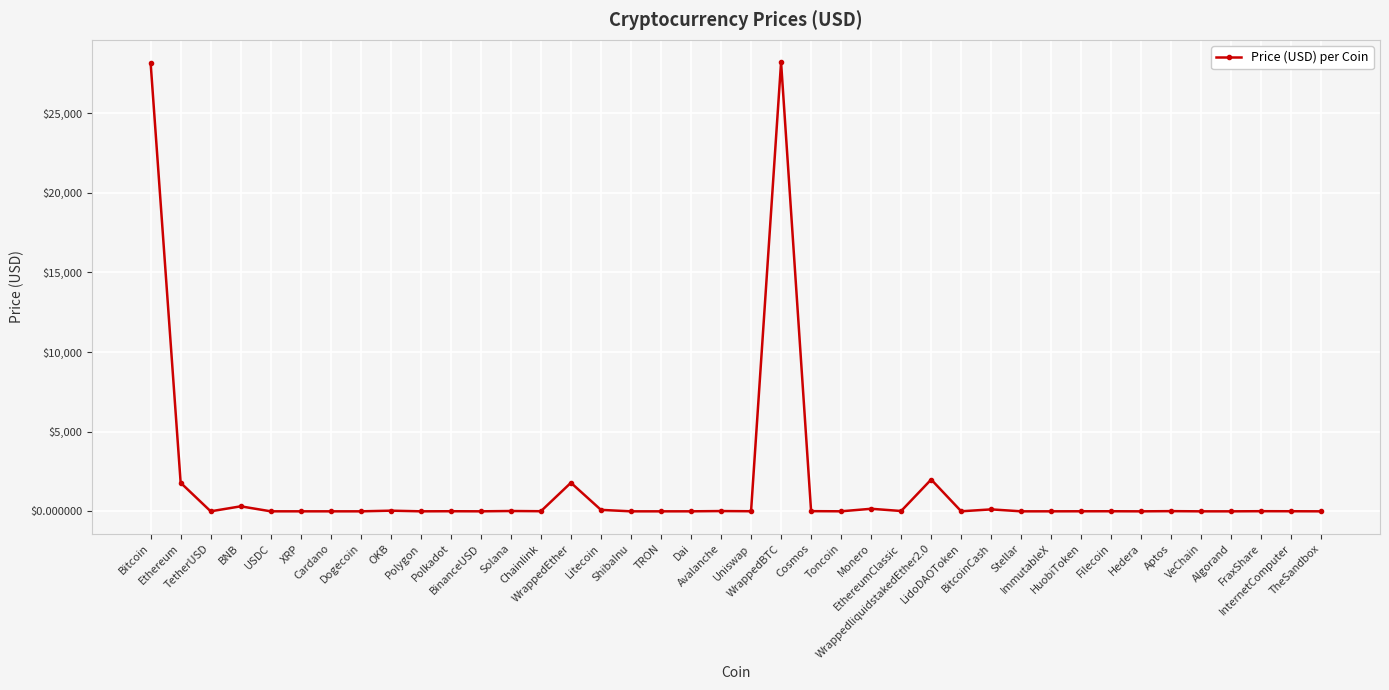

True or false: the data has more than 0 interior local peaks.

True